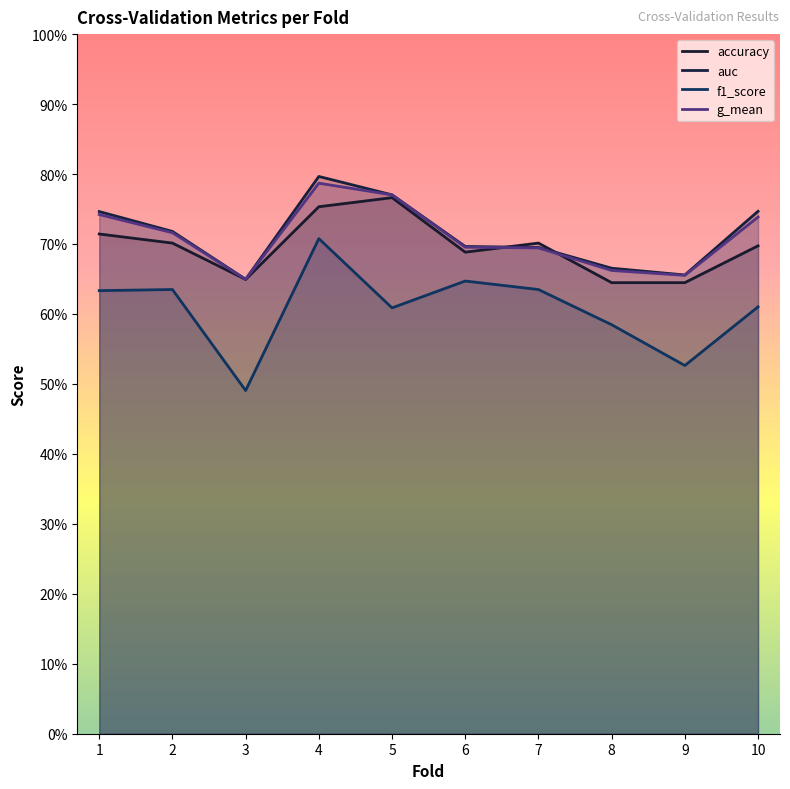

What is the difference between the second highest and minimum values in the accuracy series?

0.1